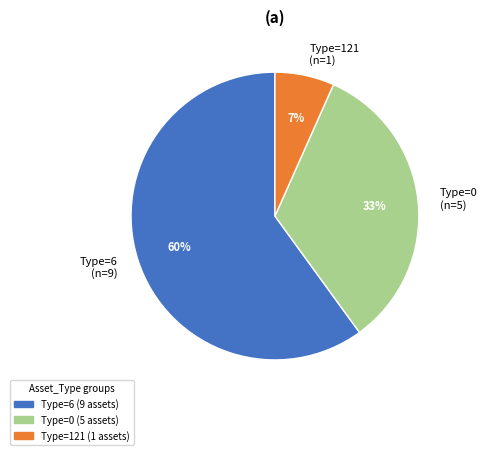

How many slices are in this pie chart?

3